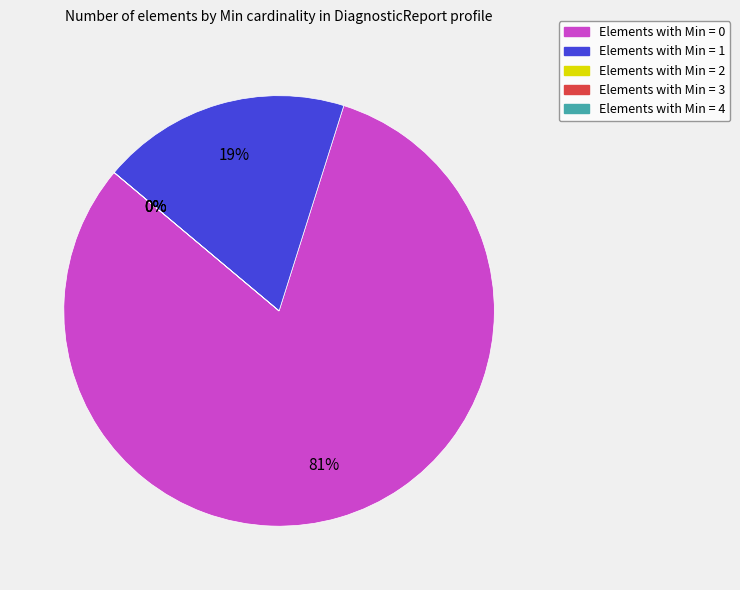

How many slices are in this pie chart?

5